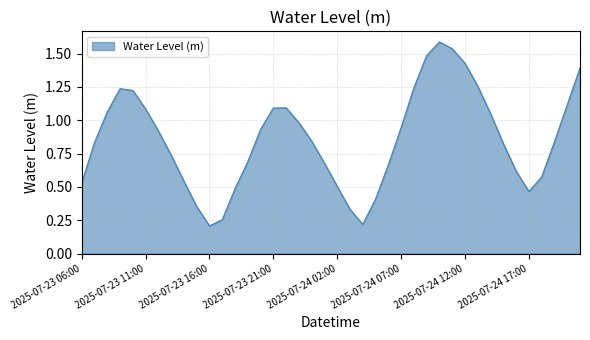

How many lines are shown in the chart?

1